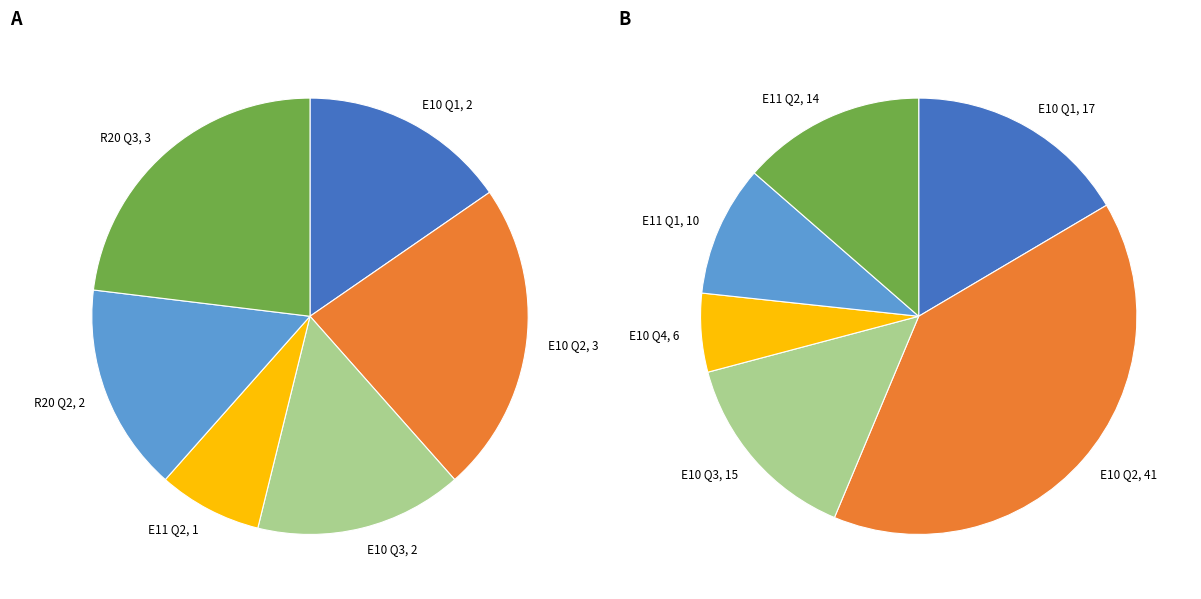

To the nearest percent, what is the average slice percentage?

17%